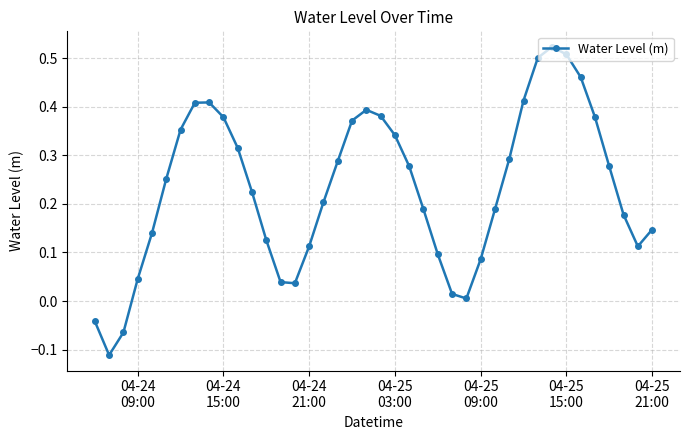

True or false: the data has more than 2 interior local peaks.

True